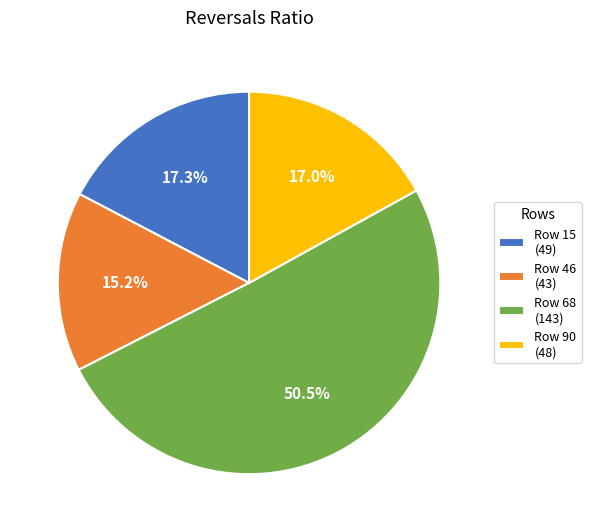

Between Row 46 (43) and Row 90 (48), which is larger?

Row 90 (48)